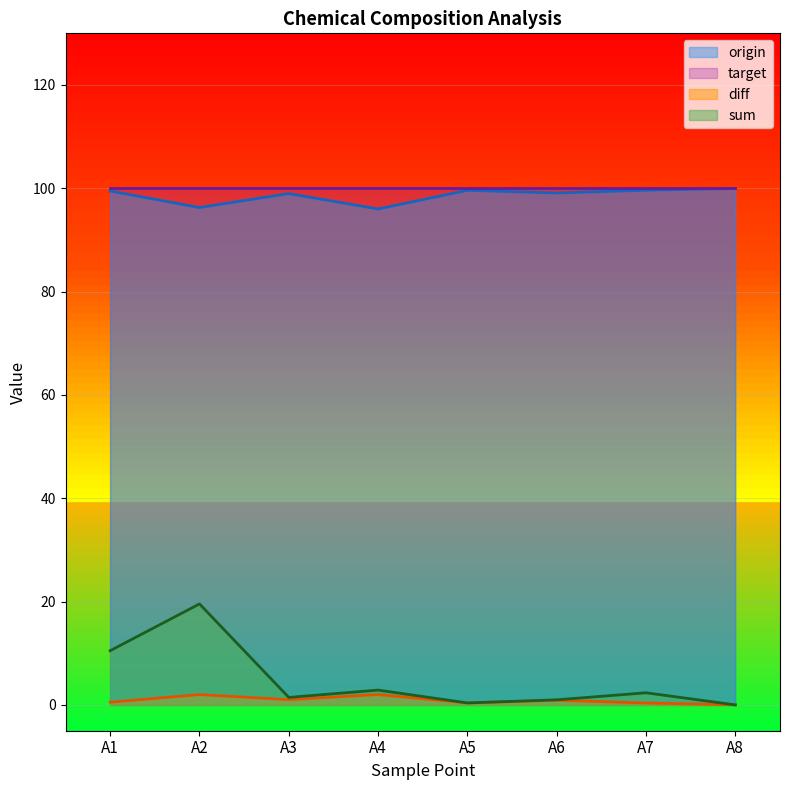

Is the value of sum at A6 greater than the value of origin at A2?

No